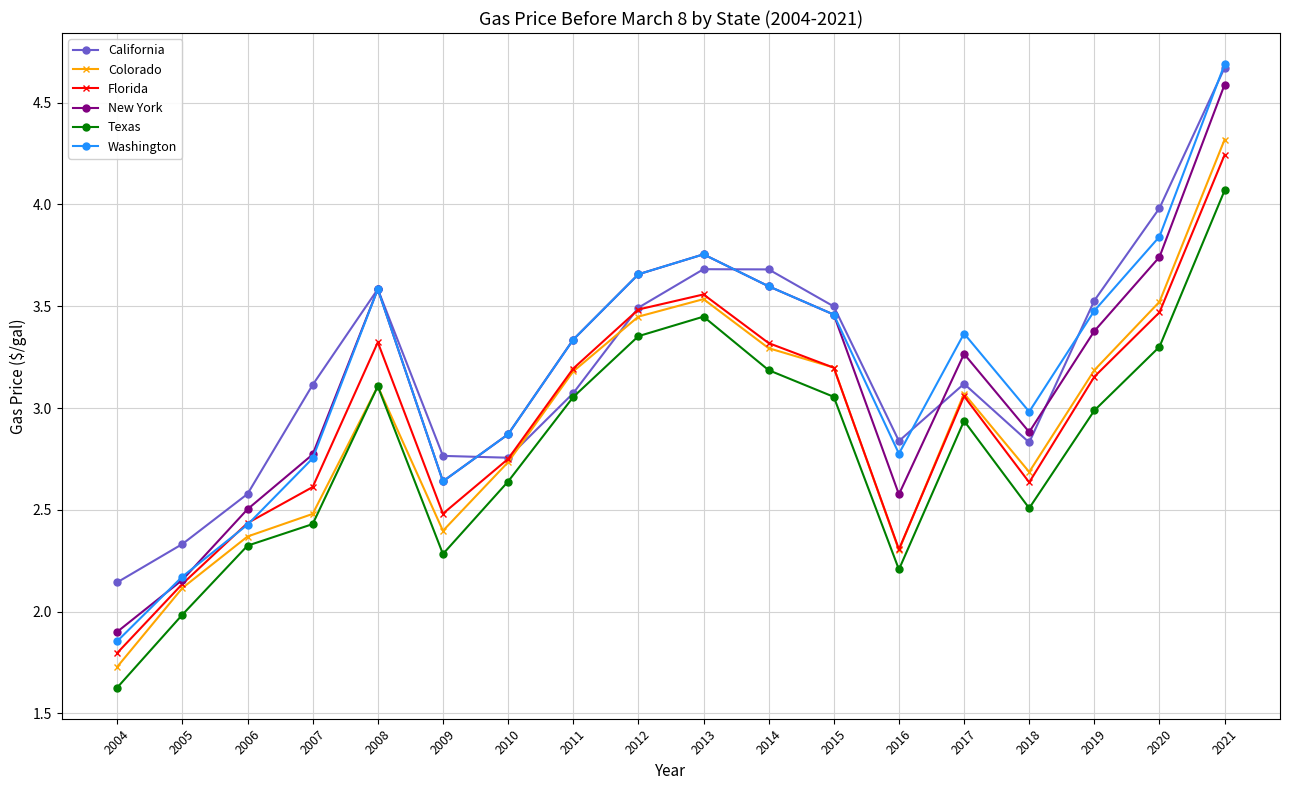

True or false: Texas and New York intersect in this chart.

False